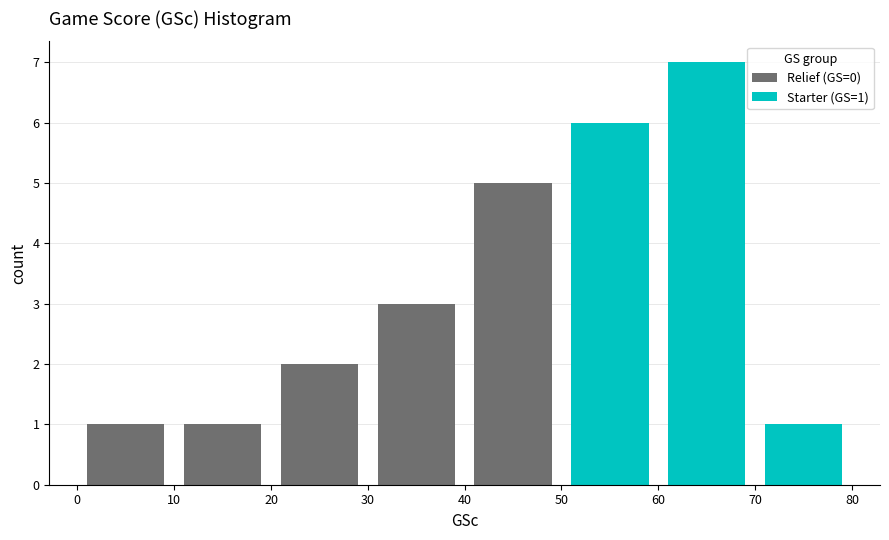

Which range on the x-axis has the tallest stacked bar (by total height)?

60 to 70